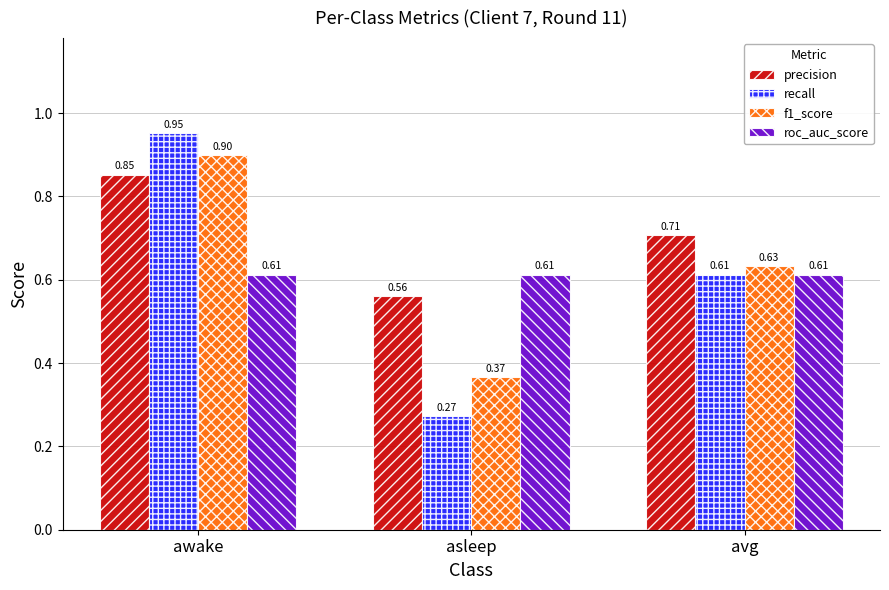

At which label is precision closest to 0?

asleep